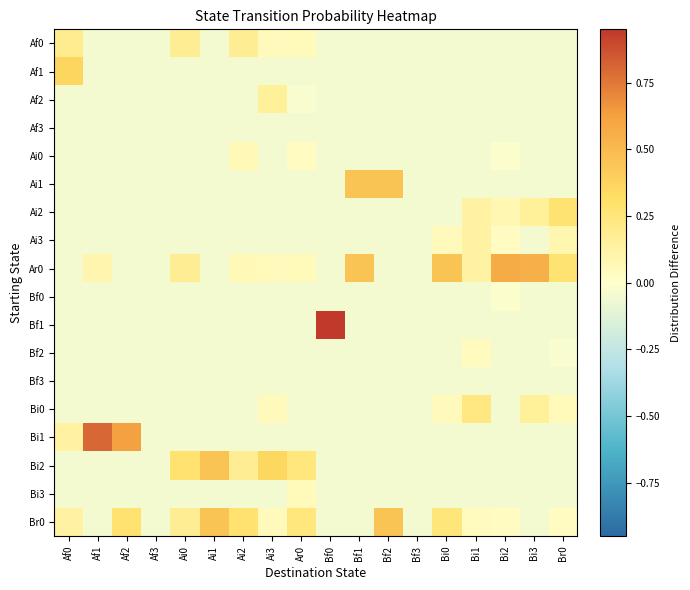

Which series has the widest spread of values?

Bf1